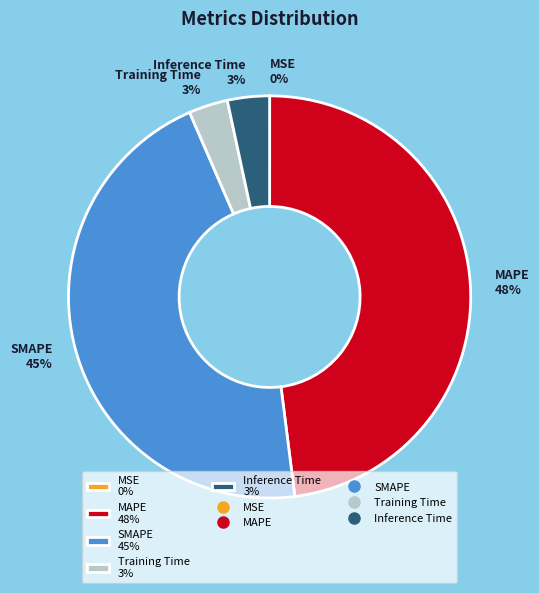

To the nearest percent, what portion does Inference Time represent?

3%